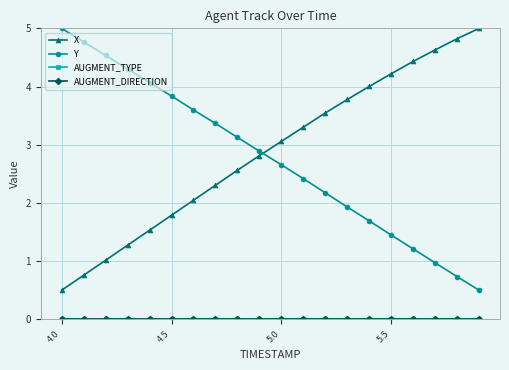

Rank the series by their maximum value, from lowest to highest.

AUGMENT_TYPE, AUGMENT_DIRECTION, X, Y